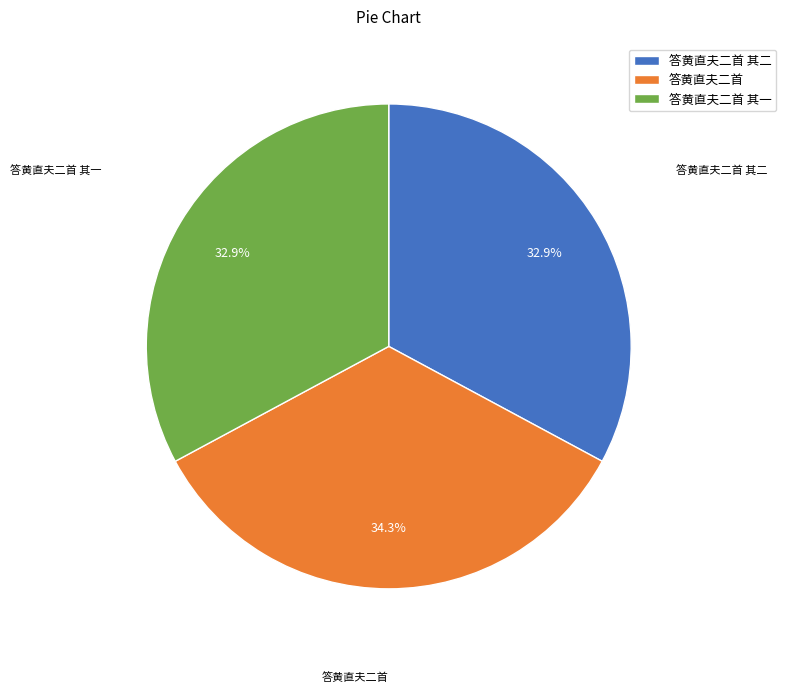

Is there any slice that represents more than half of the pie?

No